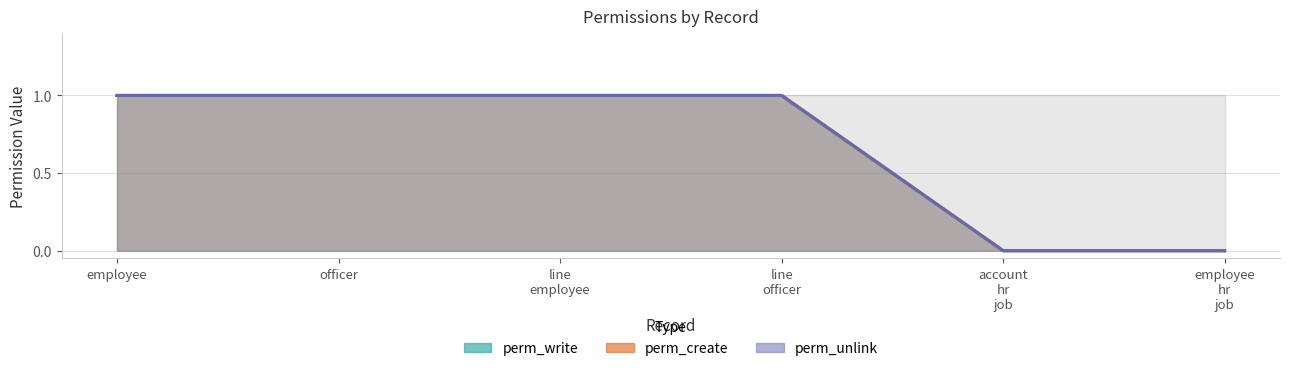

What are all the series names shown in the legend?

perm_write, perm_create, perm_unlink